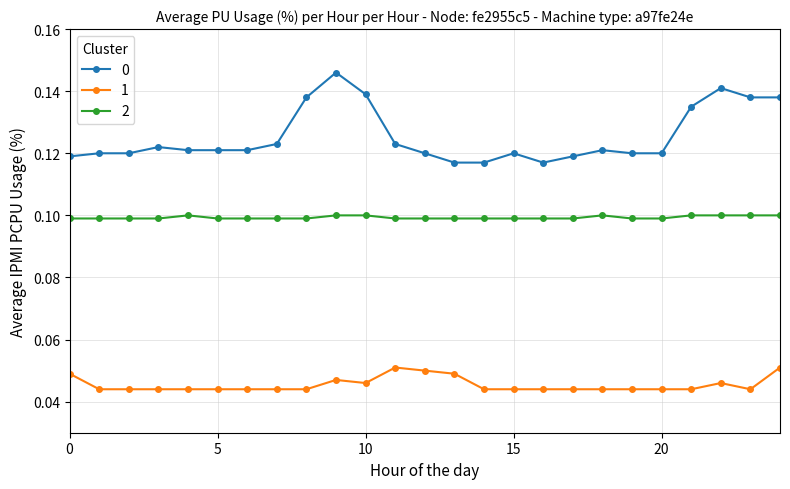

True or false: 2 and 0 cross at least once.

False